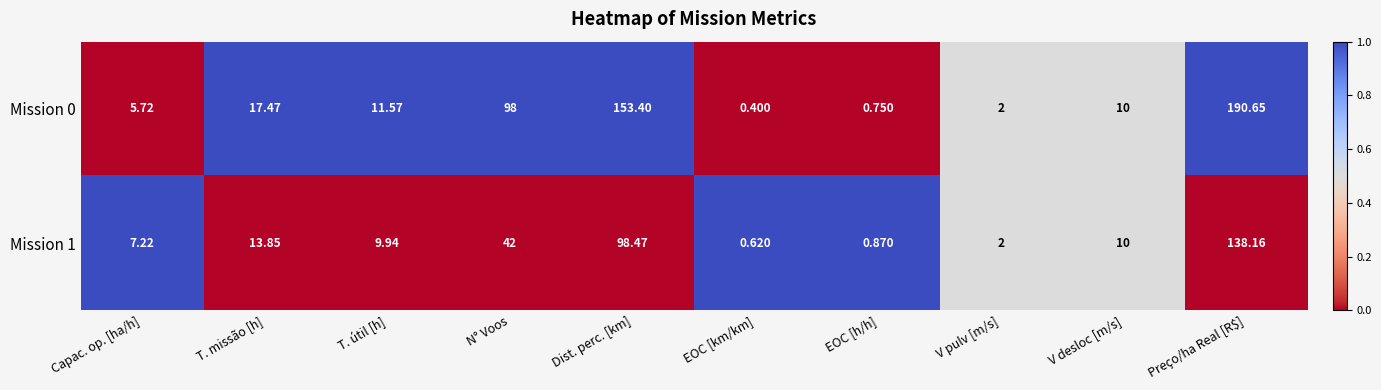

How many data points in Mission 1 are less than 10?

5